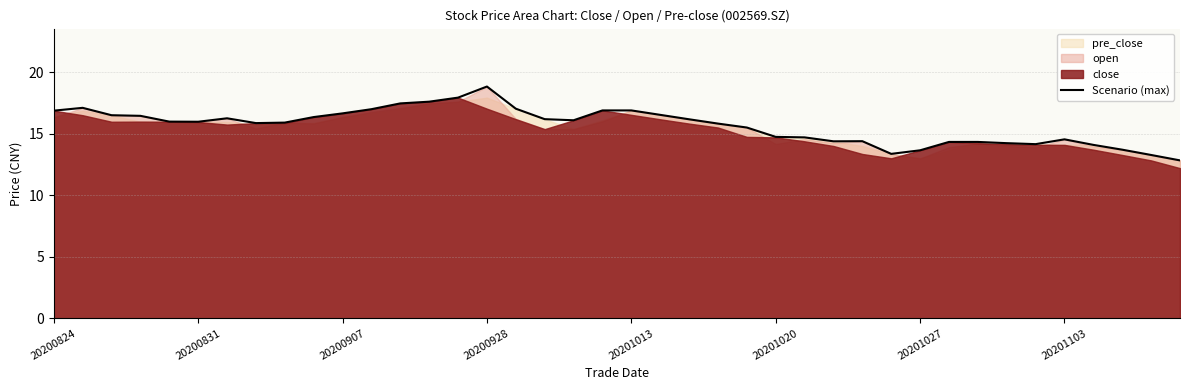

How many values are below 15?

15